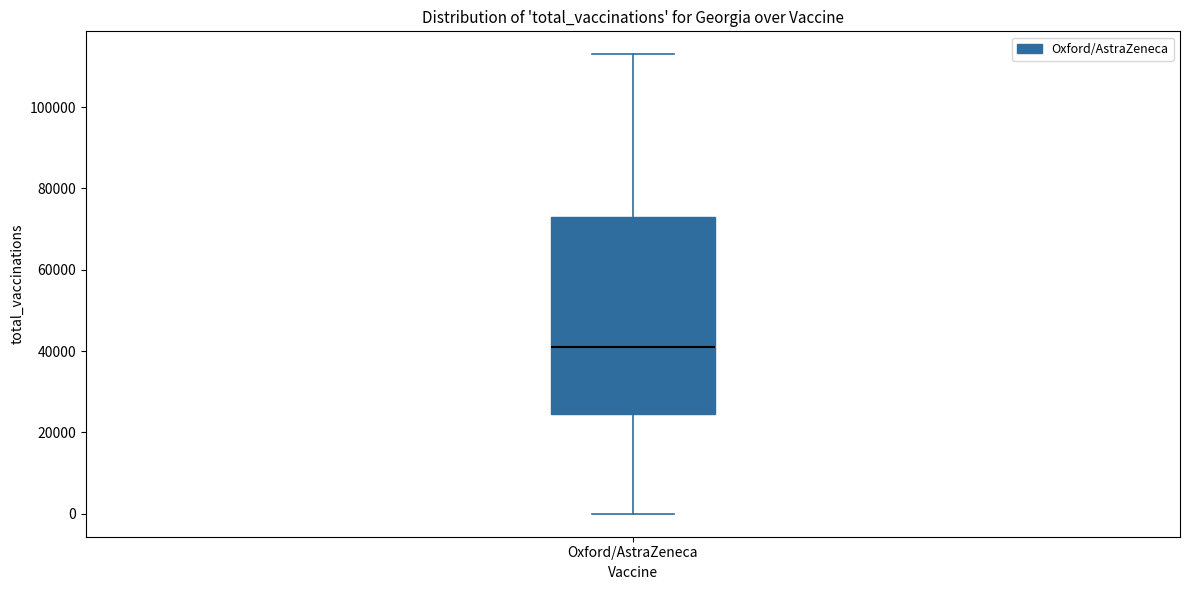

Transcribe this box plot: give where the median line is, the range the box spans, and where the two whiskers end, as read against the y-axis. The values are not printed on the chart, so give them approximately, as read against the axis.

median 40000, box 24000 to 74000, whiskers 0 to 114000